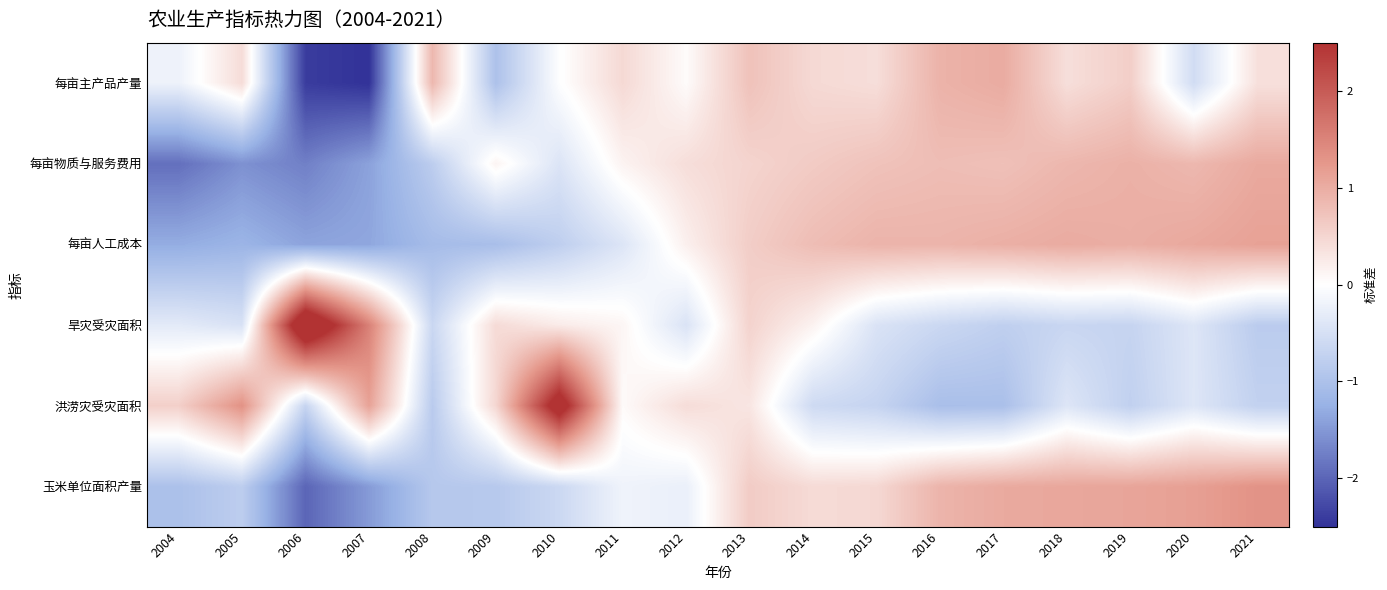

Count the number of categories in the chart.

18